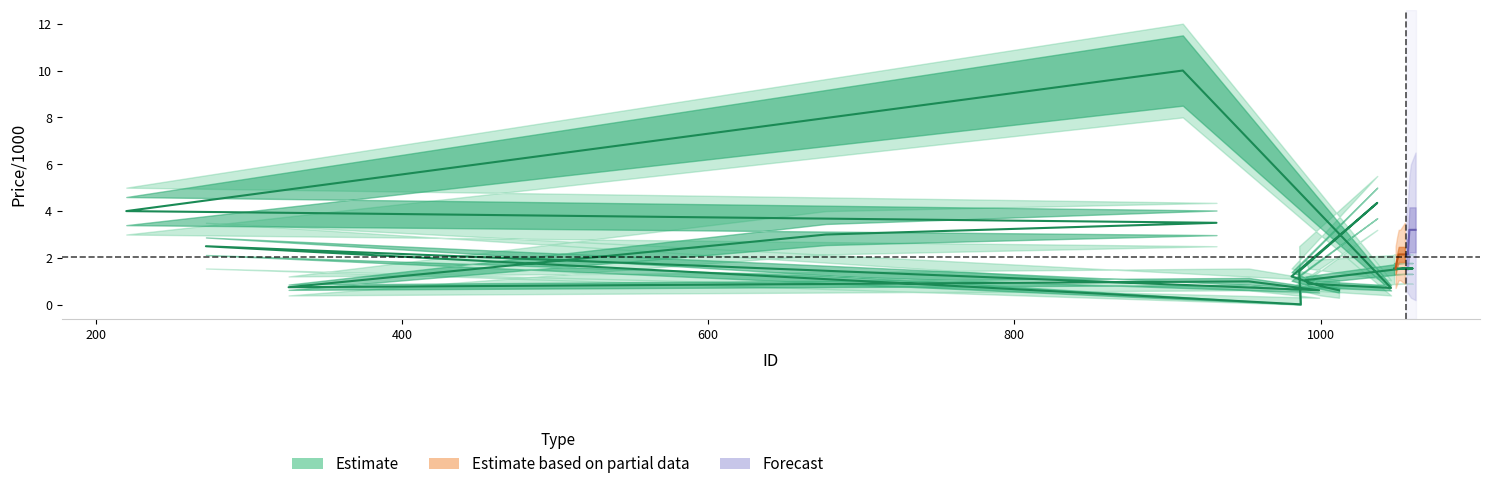

Is it true that Price_upper equals 1.6 at 981?

True